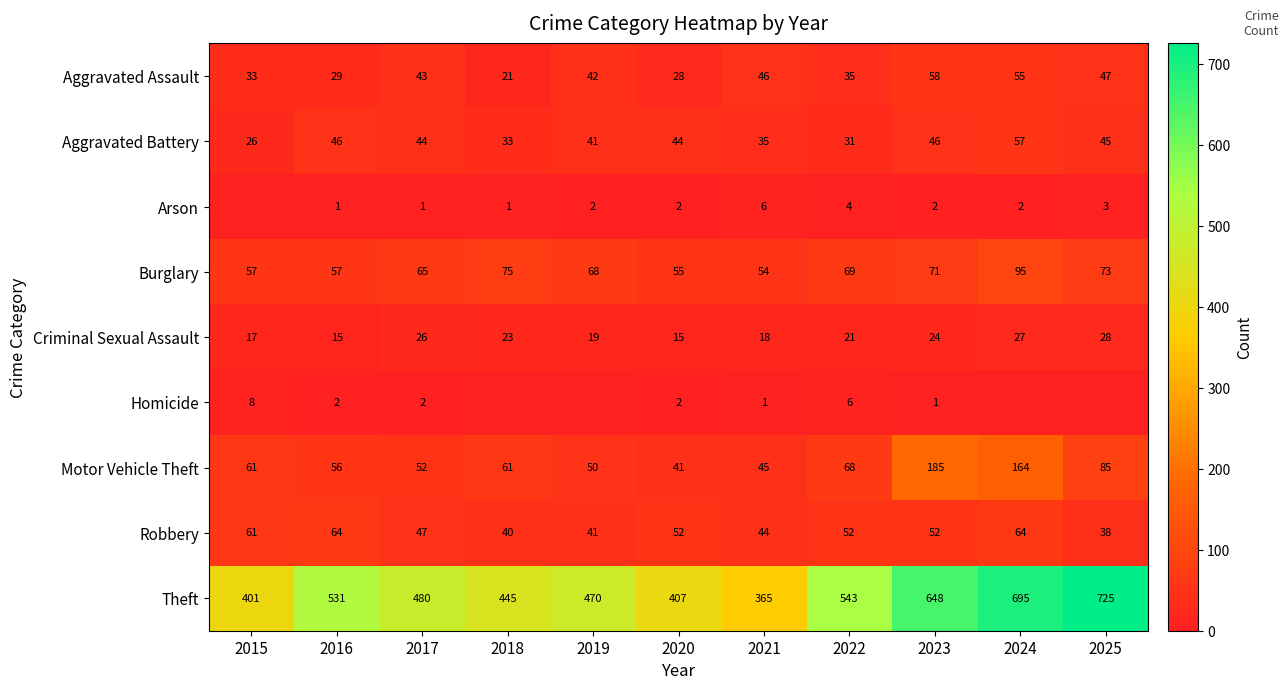

At 2022, list the series in order from smallest to largest.

Arson, Homicide, Criminal Sexual Assault, Aggravated Battery, Aggravated Assault, Robbery, Motor Vehicle Theft, Burglary, Theft